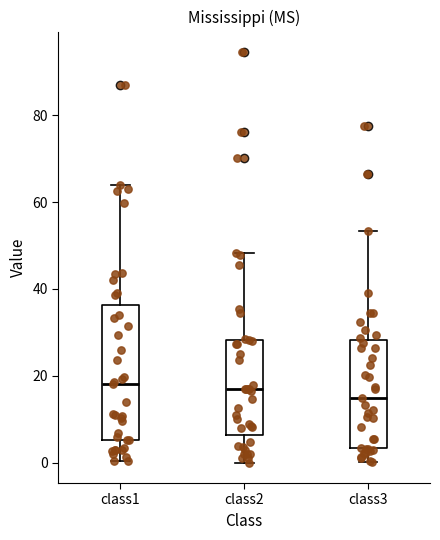

Reading left to right, transcribe this box plot: for each box, give where its median line is, the range the box spans, and where its two whiskers end, as read against the y-axis. The values are not printed on the chart, so give them approximately, as read against the axis.

class1: median 18, box 6 to 36, whiskers 0 to 64
class2: median 16, box 6 to 28, whiskers 0 to 48
class3: median 14, box 4 to 28, whiskers 0 to 54